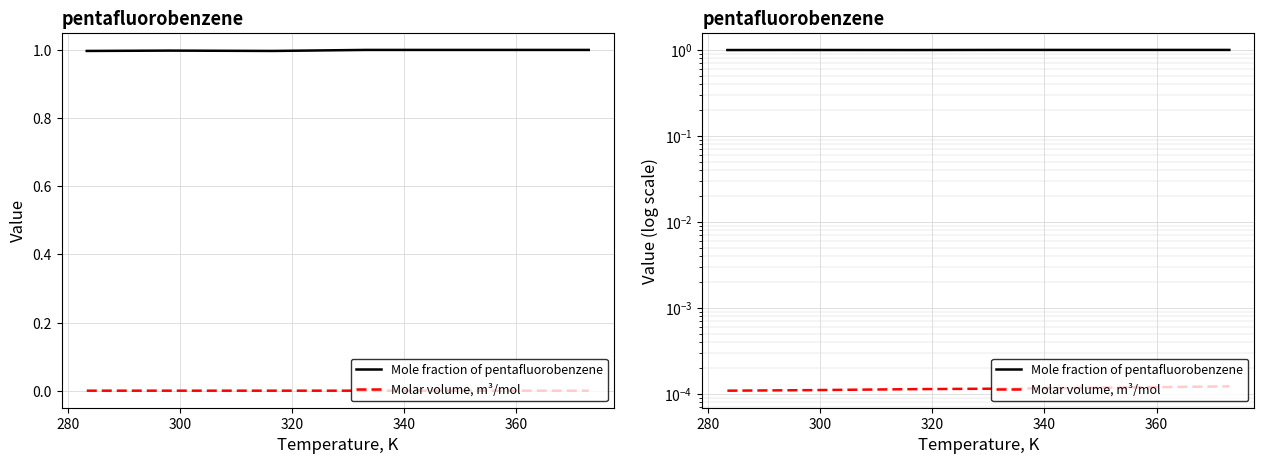

Which series has the largest range (max minus min)?

Mole fraction of pentafluorobenzene